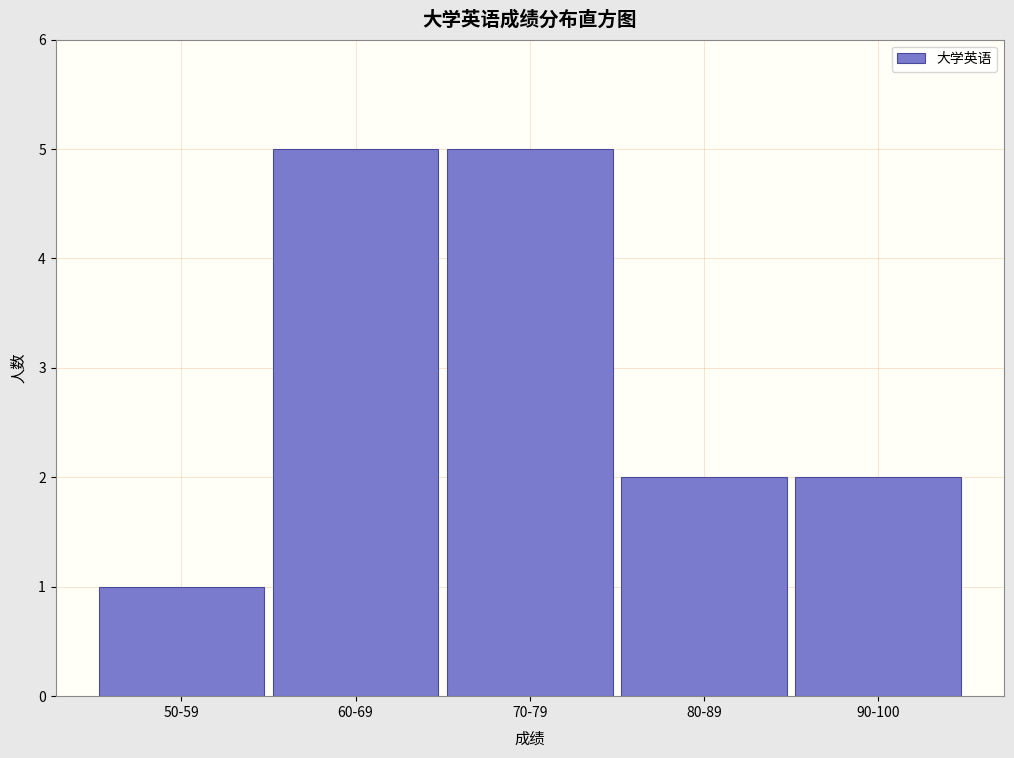

Reading left to right, list all the values displayed in this chart.

1	5	5	2	2